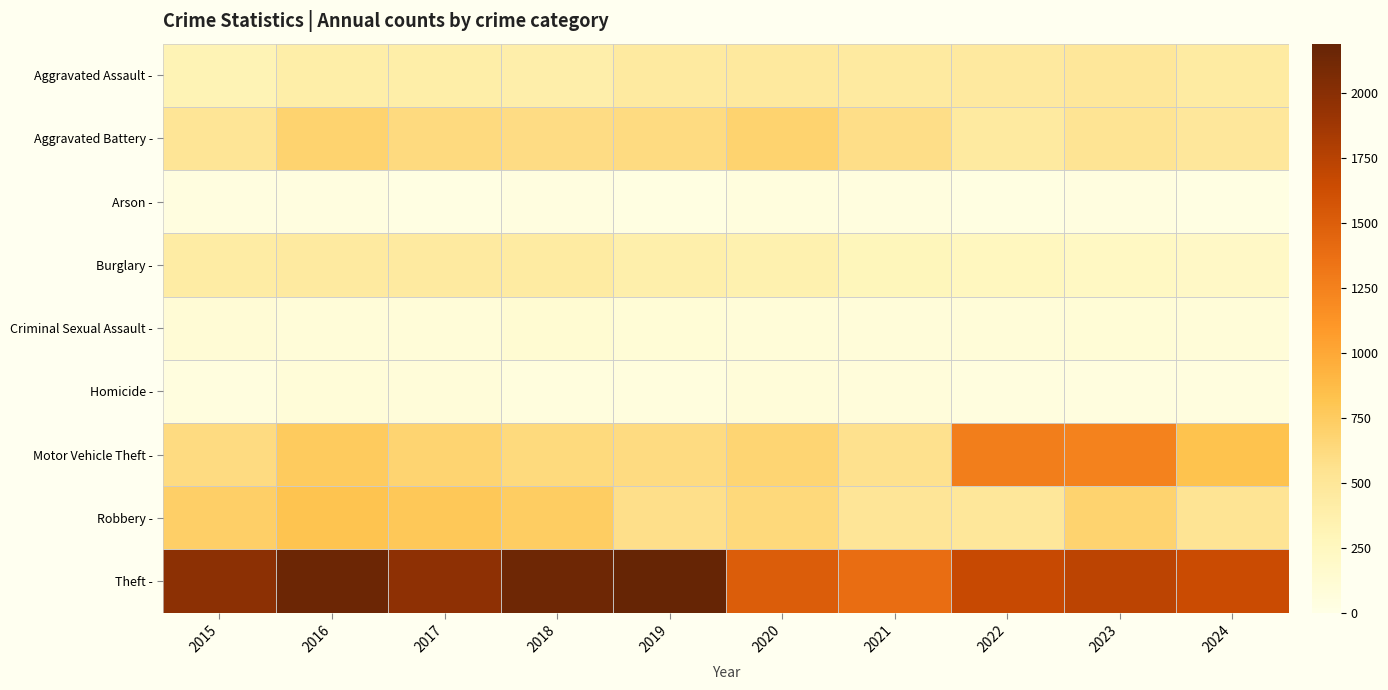

Reading right to left, what are all the values shown in this chart?

Aggravated Assault -: 2024=443	2023=488	2022=458	2021=452	2020=466	2019=452	2018=392	2017=396	2016=402	2015=323
Aggravated Battery -: 2024=481	2023=530	2022=446	2021=587	2020=686	2019=608	2018=600	2017=623	2016=691	2015=515
Arson -: 2024=20	2023=39	2022=31	2021=43	2020=55	2019=32	2018=37	2017=23	2016=40	2015=35
Burglary -: 2024=209	2023=224	2022=253	2021=280	2020=357	2019=383	2018=443	2017=453	2016=451	2015=421
Criminal Sexual Assault -: 2024=88	2023=97	2022=93	2021=81	2020=89	2019=102	2018=123	2017=91	2016=87	2015=105
Homicide -: 2024=46	2023=48	2022=49	2021=69	2020=81	2019=53	2018=56	2017=82	2016=87	2015=50
Motor Vehicle Theft -: 2024=825	2023=1246	2022=1272	2021=560	2020=673	2019=611	2018=631	2017=680	2016=756	2015=614
Robbery -: 2024=525	2023=690	2022=495	2021=506	2020=637	2019=577	2018=741	2017=780	2016=819	2015=726
Theft -: 2024=1644	2023=1720	2022=1664	2021=1392	2020=1512	2019=2190	2018=2140	2017=1968	2016=2148	2015=1981